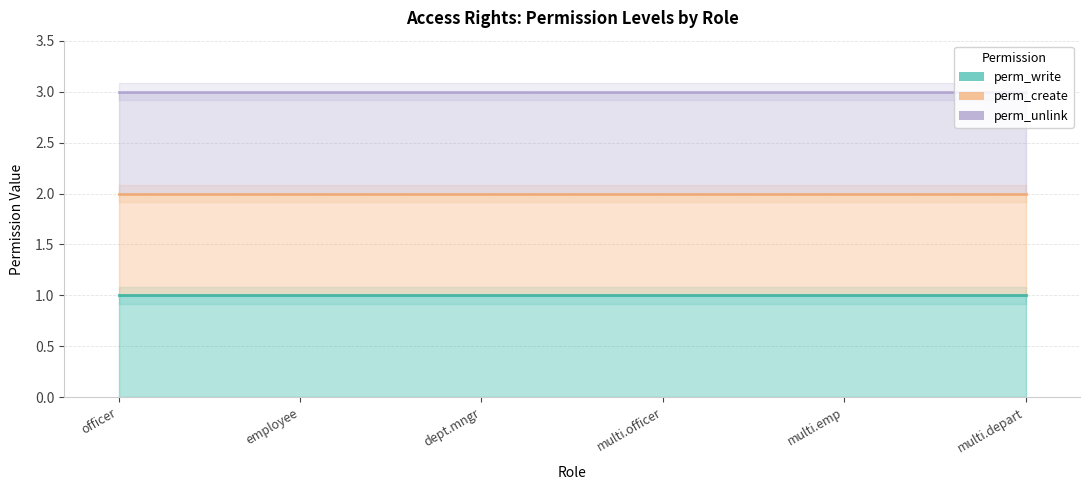

True or false: perm_create line has more than 2 points higher than both neighbors.

False